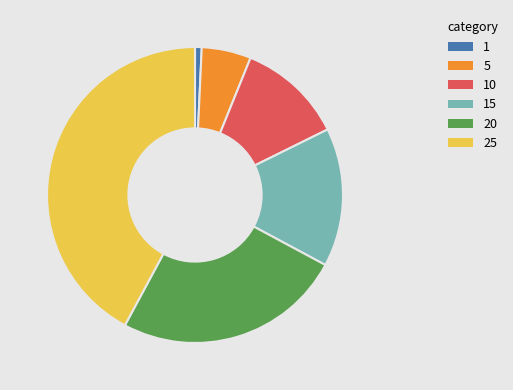

Which has a higher value, 10 or 5?

10